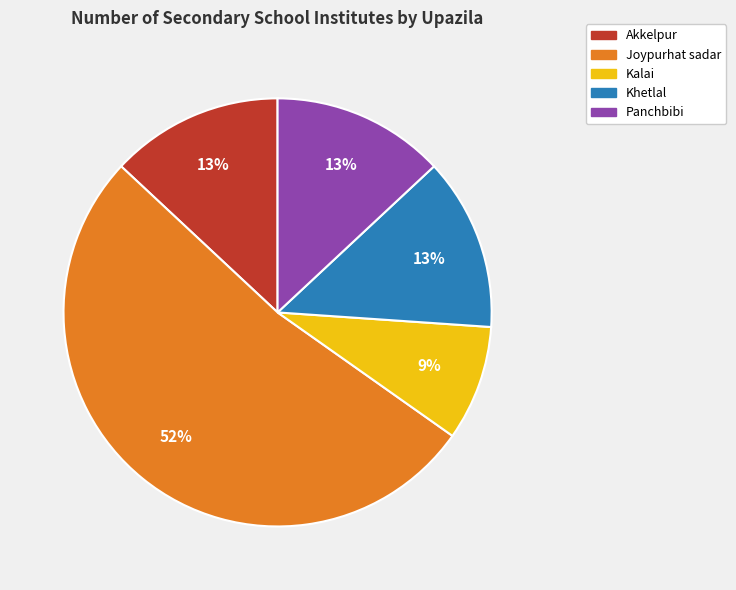

Is there a majority slice in this chart?

Yes